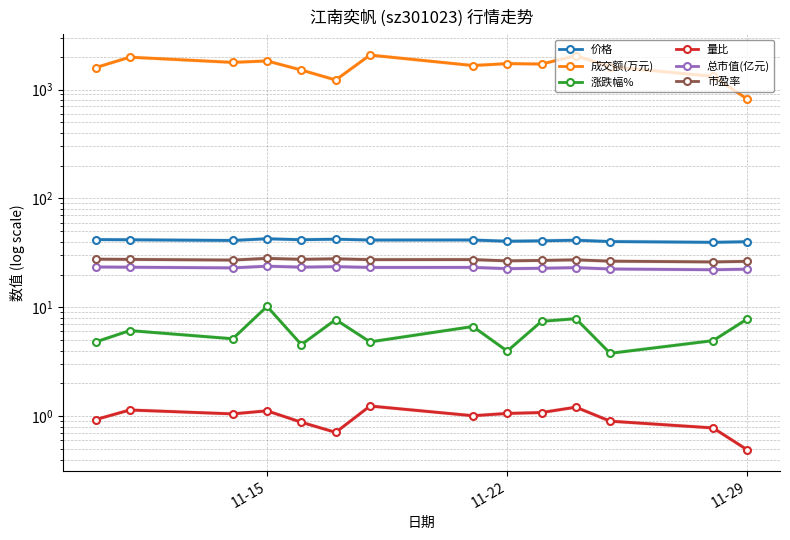

True or false: 成交额(万元) and 市盈率 intersect in this chart.

False